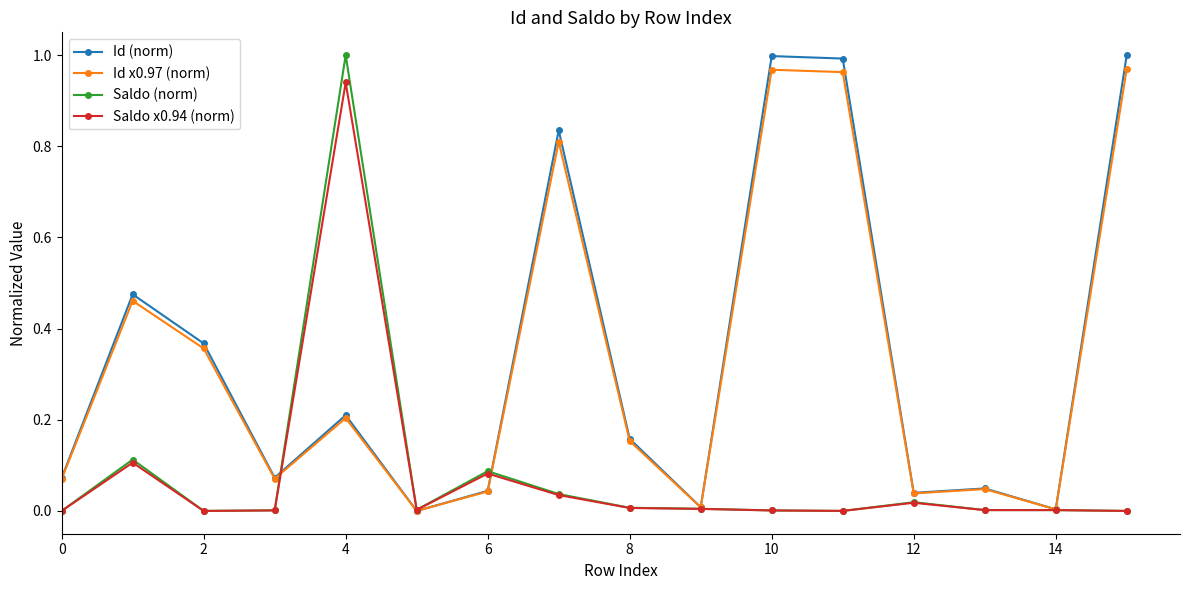

True or false: Saldo x0.94 (norm) has more than 0 interior local peaks.

True